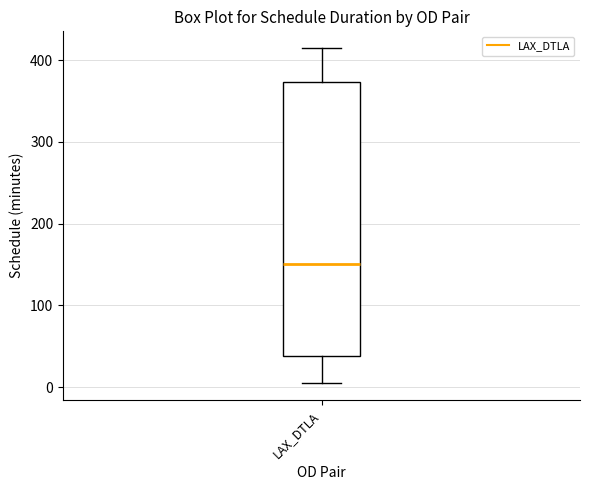

Transcribe this box plot: give where the median line is, the range the box spans, and where the two whiskers end, as read against the y-axis. The values are not printed on the chart, so give them approximately, as read against the axis.

median 150, box 40 to 370, whiskers 10 to 410